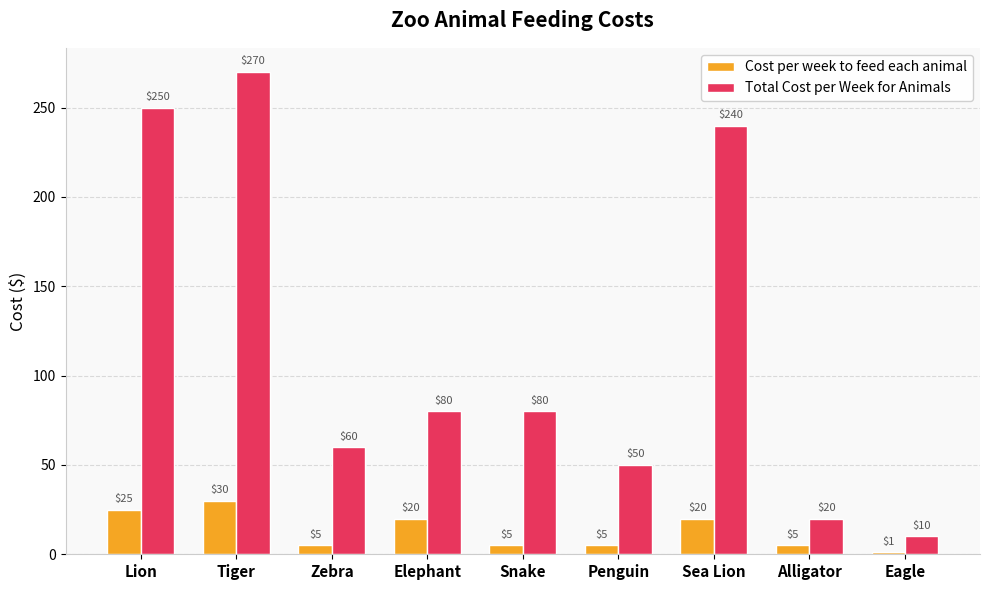

Which series has the largest range (max minus min)?

Total Cost per Week for Animals